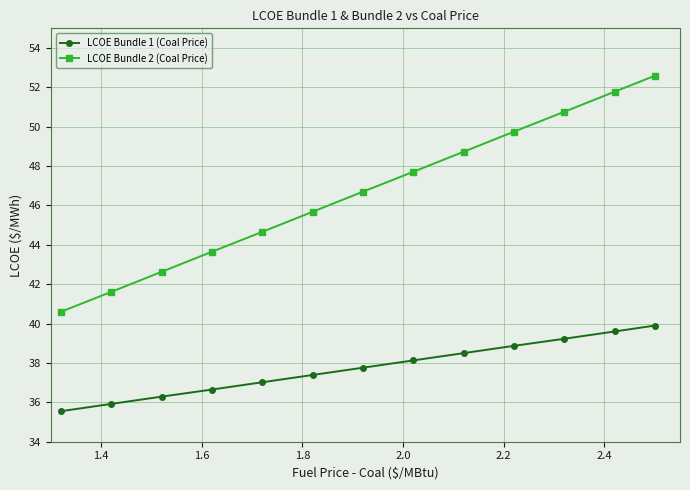

How many data points in LCOE Bundle 2 (Coal Price) are less than 46?

6